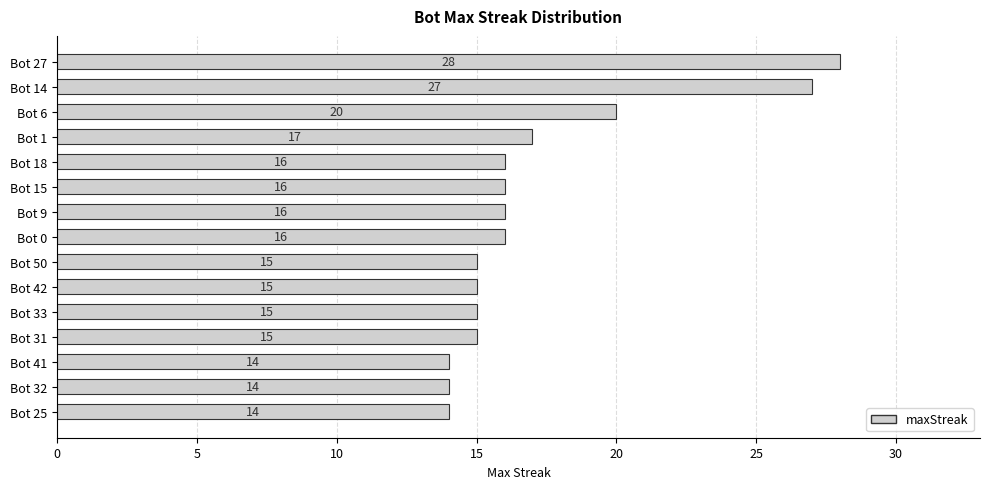

Reading bottom to top, what are all the values shown in this chart?

14	14	14	15	15	15	15	16	16	16	16	17	20	27	28